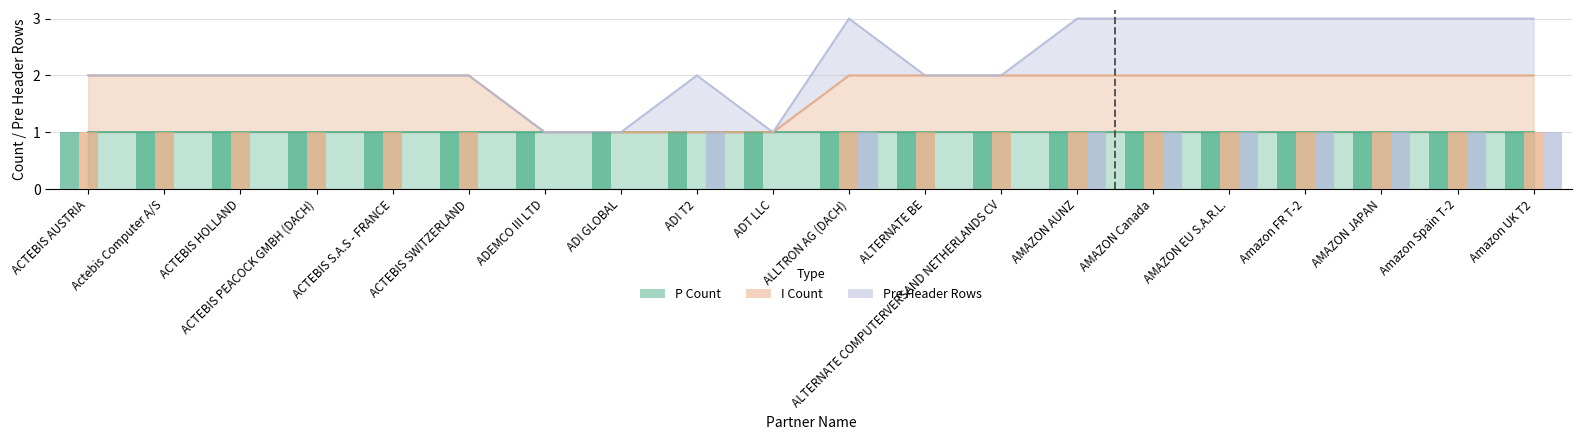

What is the label of the 18th bar from the left?

AMAZON JAPAN